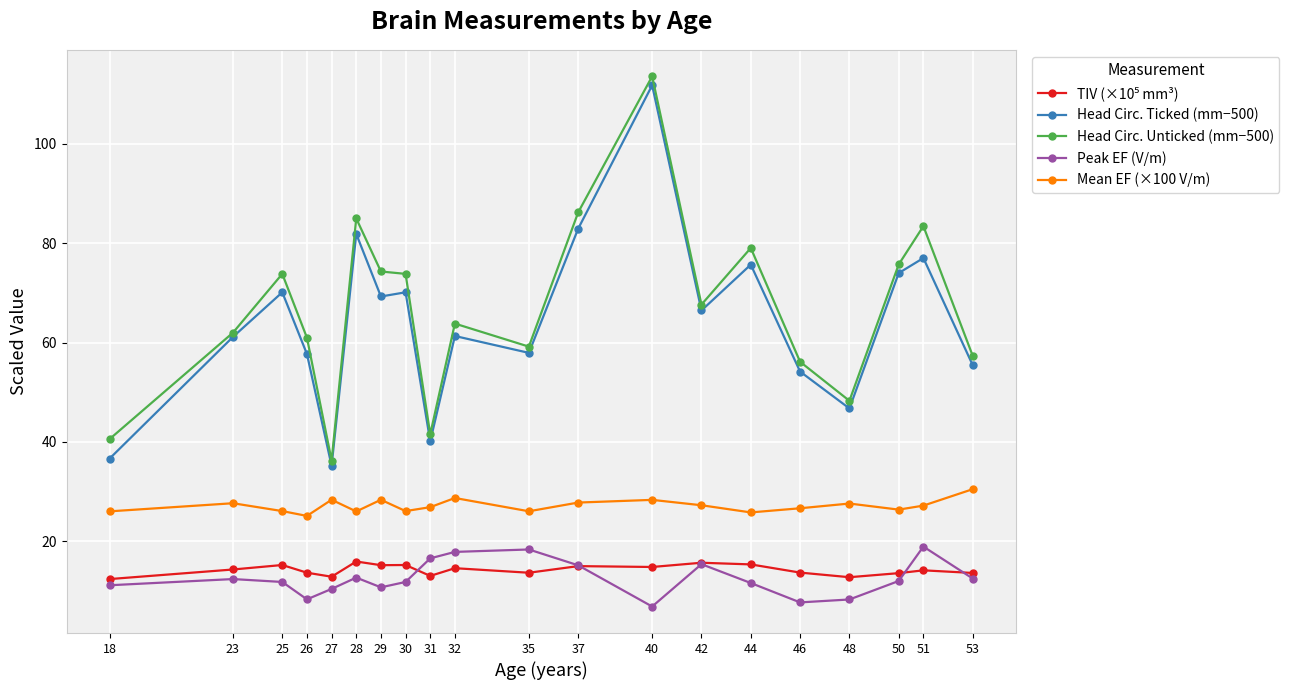

What is the value of the Mean EF (×100 V/m) point at the 19th from the left?

27.2